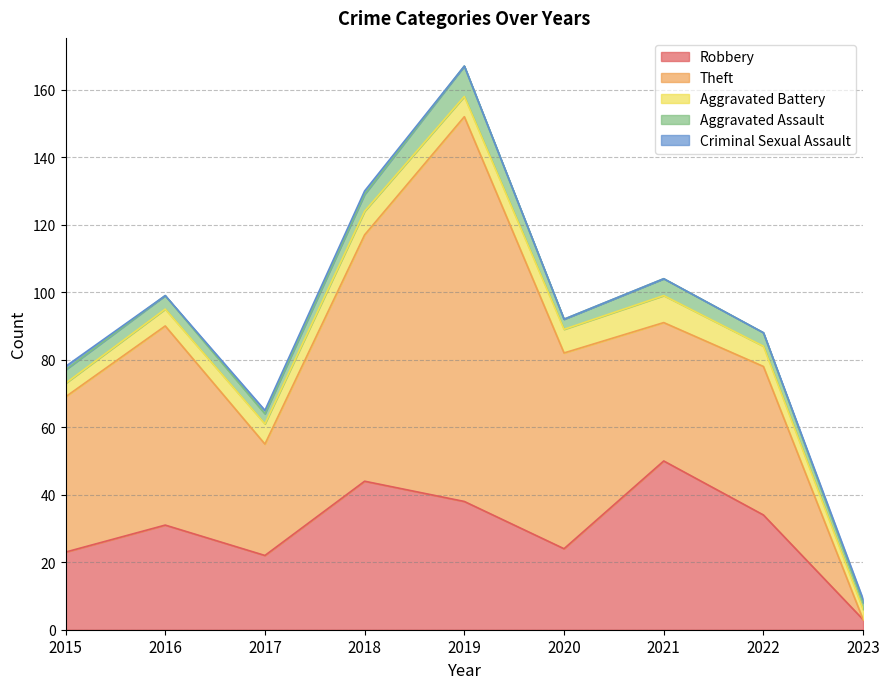

Where does the Robbery series first go above 31?

2018